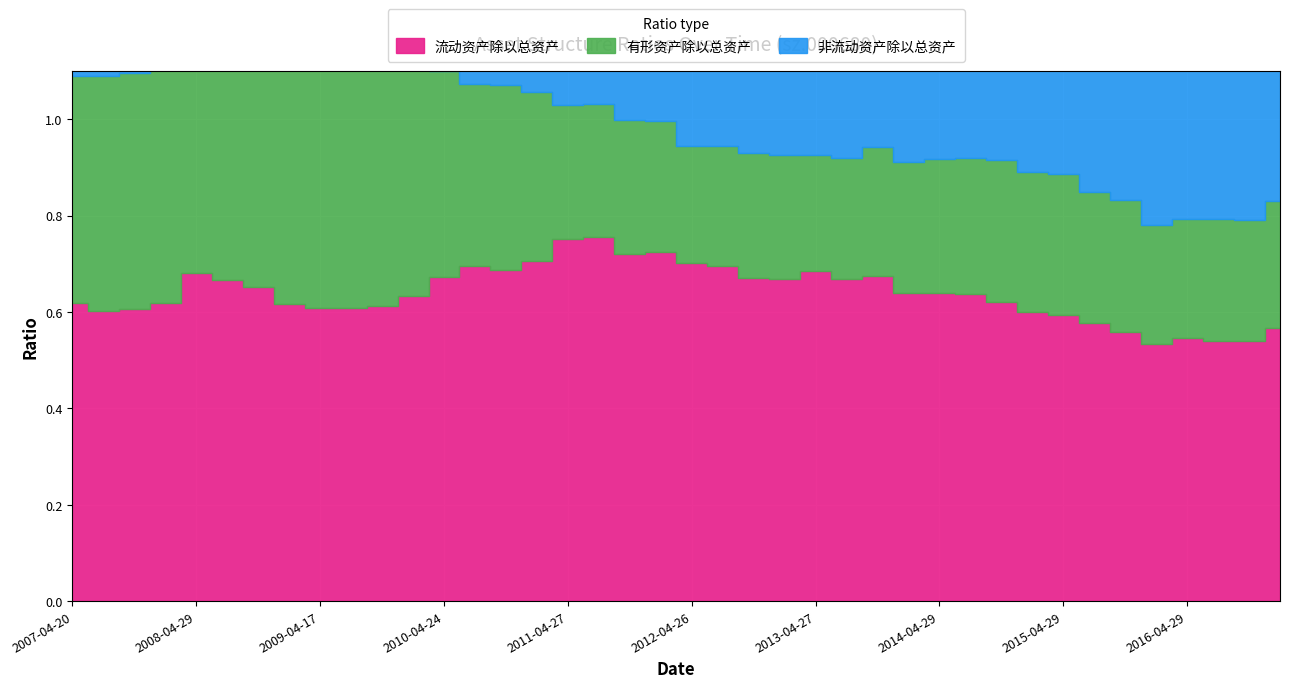

List the labels in order of 流动资产除以总资产 value, smallest first.

2016-04-27, 2016-10-29, 2016-08-27, 2016-04-29, 2015-10-30, 2017-04-28, 2015-08-31, 2015-04-29, 2015-04-25, 2007-08-21, 2007-10-24, 2009-08-11, 2009-04-17, 2009-10-27, 2009-03-24, 2008-04-15, 2007-04-20, 2014-10-29, 2010-04-13, 2014-08-28, 2014-04-26, 2014-04-29, 2008-10-21, 2008-07-29, 2013-08-31, 2013-03-29, 2012-10-27, 2010-04-24, 2013-10-29, 2008-04-29, 2013-04-27, 2010-10-18, 2012-08-21, 2010-08-17, 2012-04-26, 2011-04-26, 2011-10-26, 2012-04-26, 2011-04-27, 2011-08-23